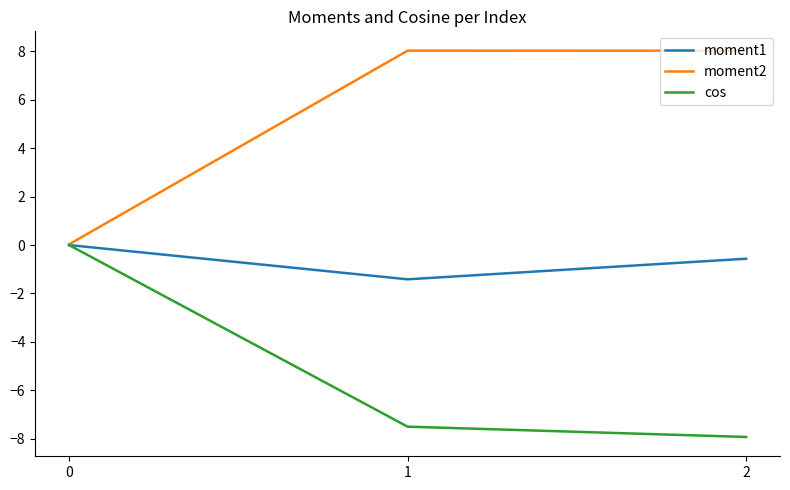

What is the difference between the highest and lowest values at 2?

16.0